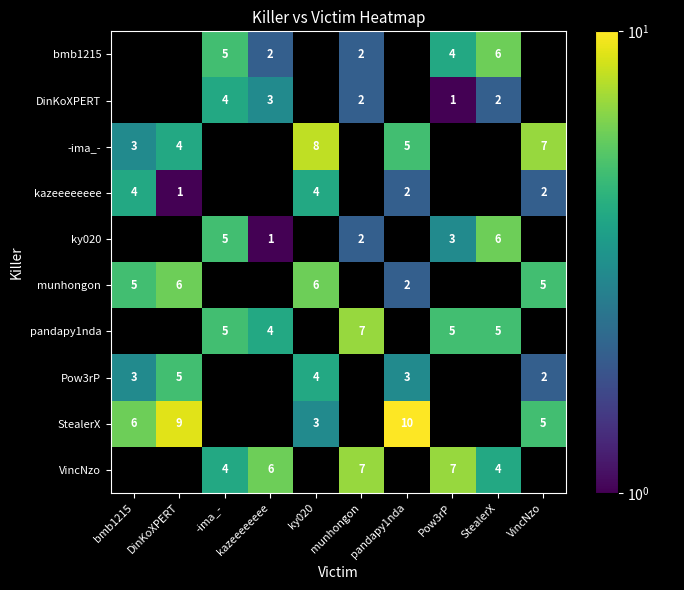

Is it true that pandapy1nda equals 2 at Pow3rP?

False